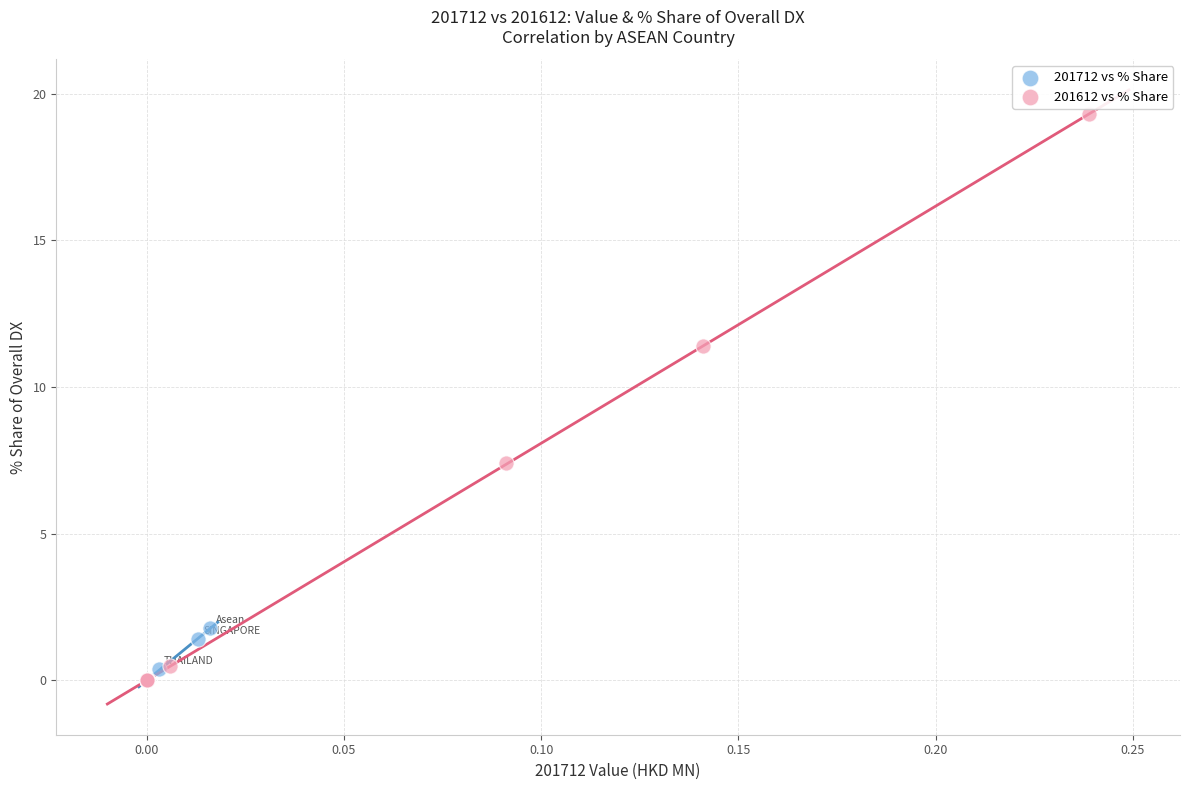

Which series reaches the maximum Y coordinate?

201612 vs % Share